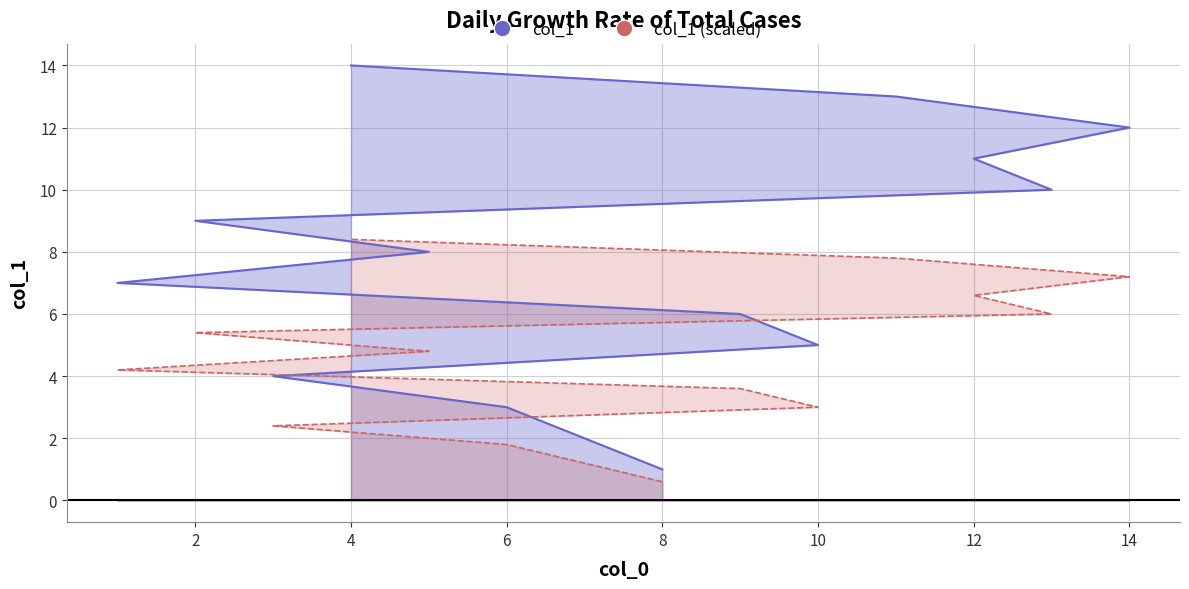

How many data points does each series have?

14